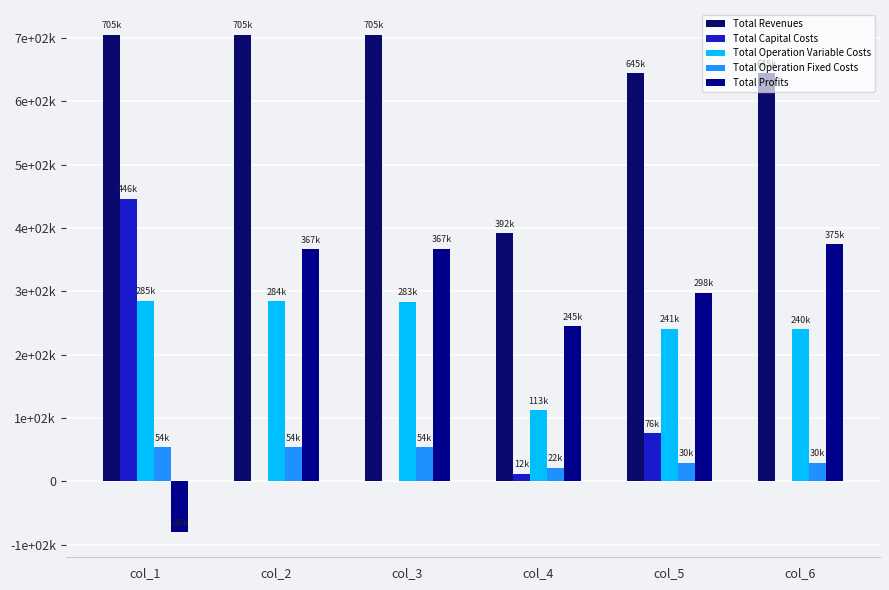

Which has a higher value, col_6 or col_2?

col_2